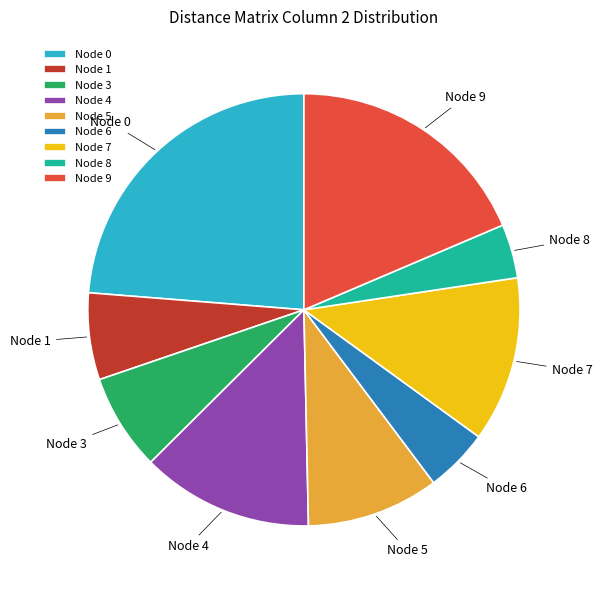

Rank the categories by value from highest to lowest.

Node 0, Node 9, Node 4, Node 7, Node 5, Node 3, Node 1, Node 6, Node 8